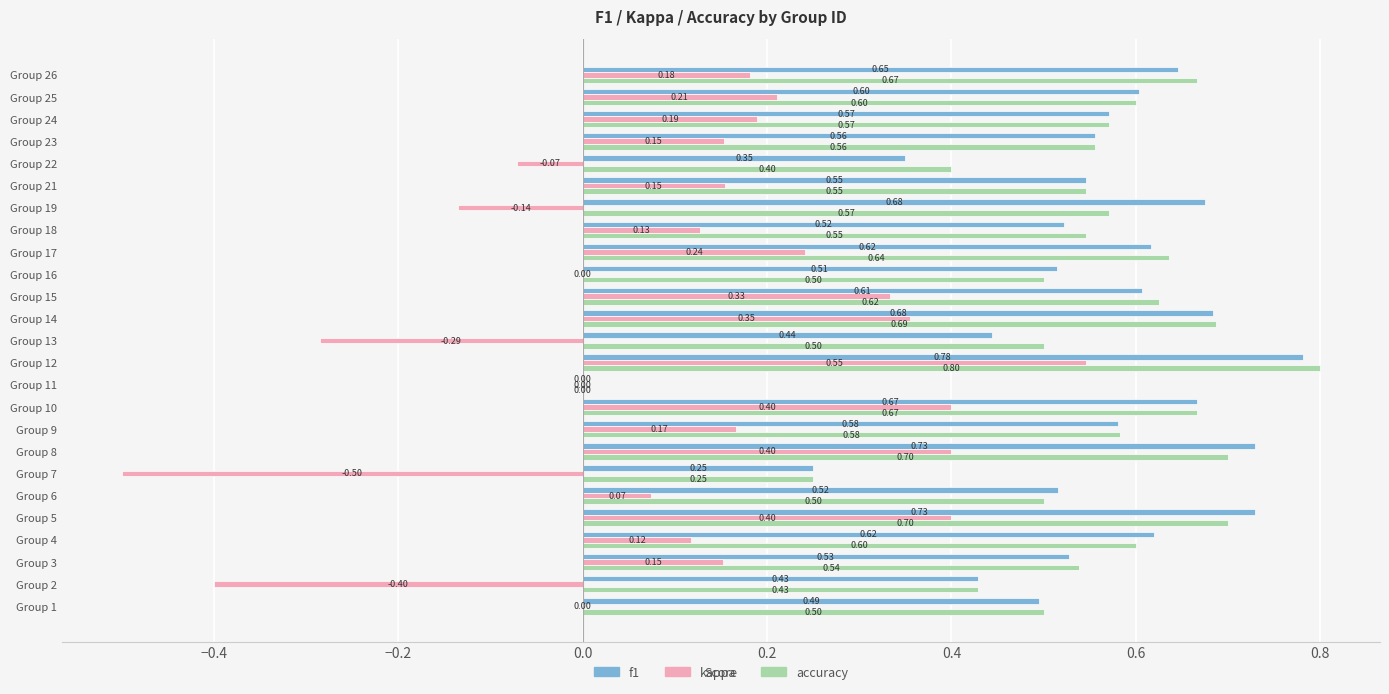

What is the sum of all accuracy values?

13.7